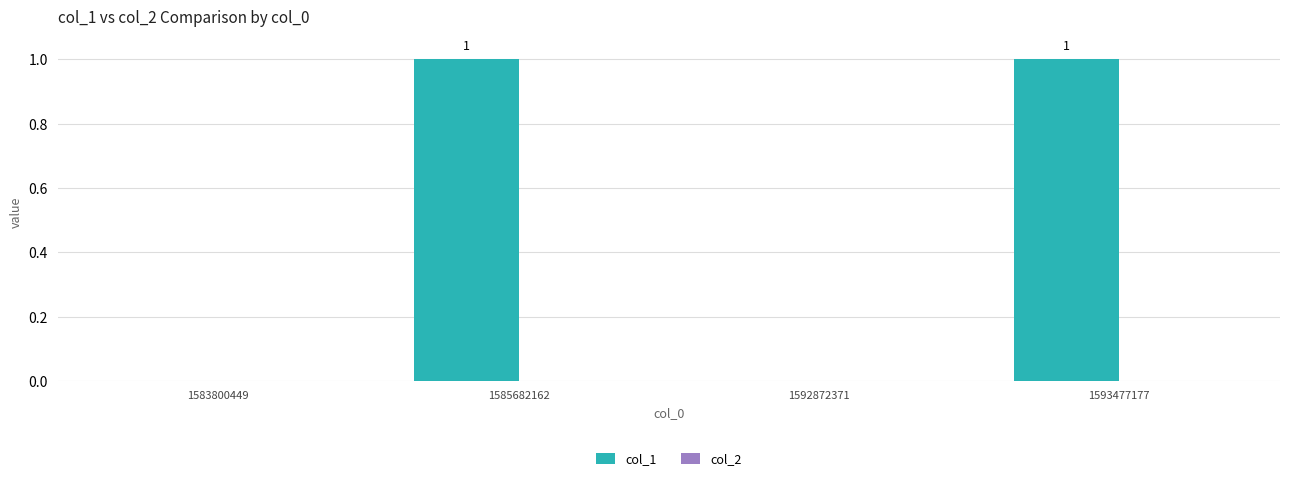

How many values are between 0 and 1?

4